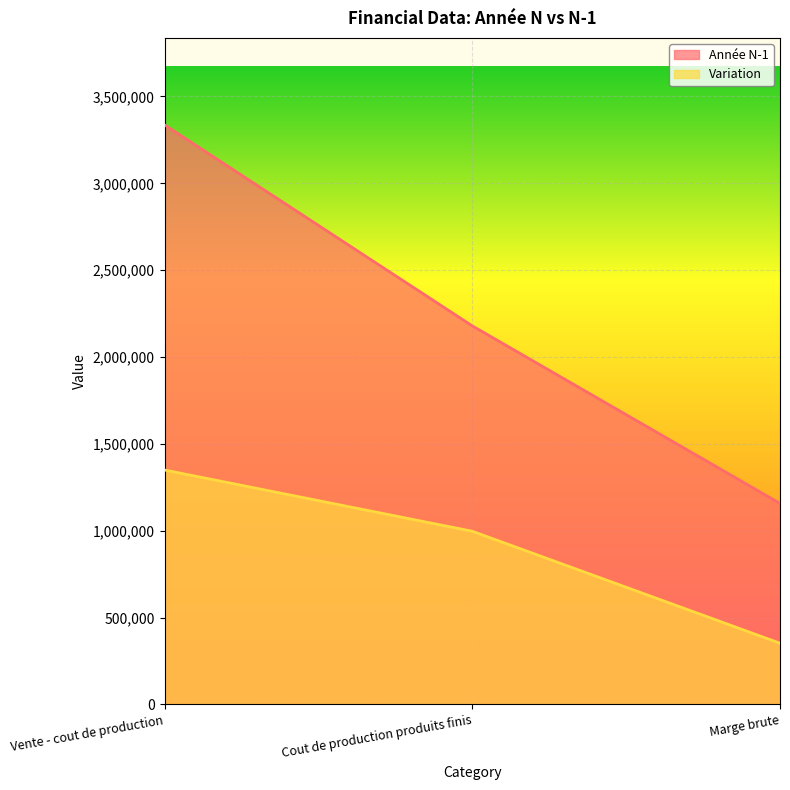

Which series has the largest range (max minus min)?

Année N-1